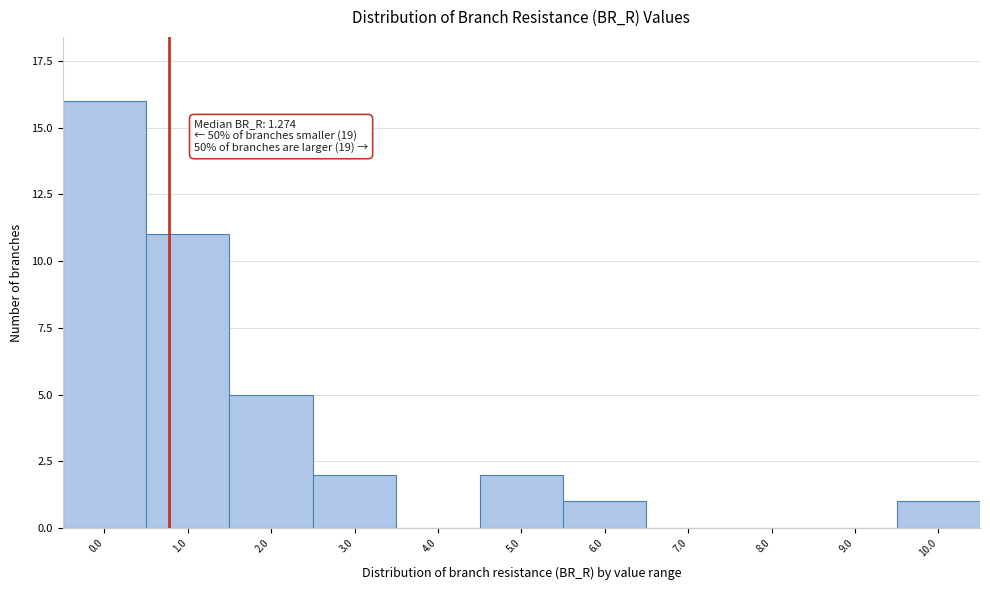

Reading left to right, list all the values displayed in this chart.

0.0=16	1.0=11	2.0=5	3.0=2	4.0=0	5.0=2	6.0=1	7.0=0	8.0=0	9.0=0	10.0=1